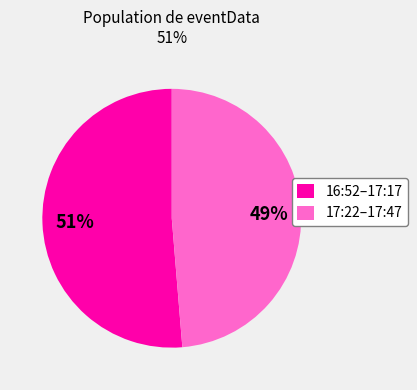

Between 17:22–17:47 and 16:52–17:17, which is larger?

16:52–17:17